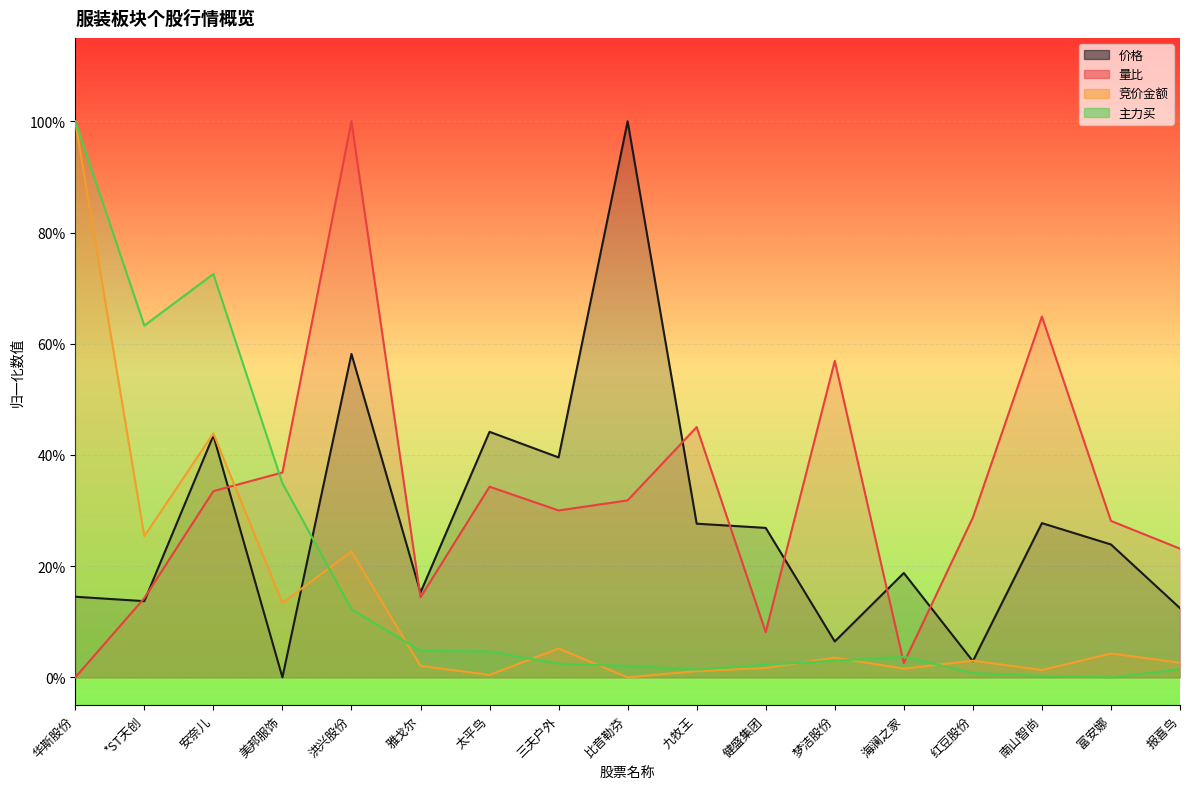

How many lines are shown in the chart?

4